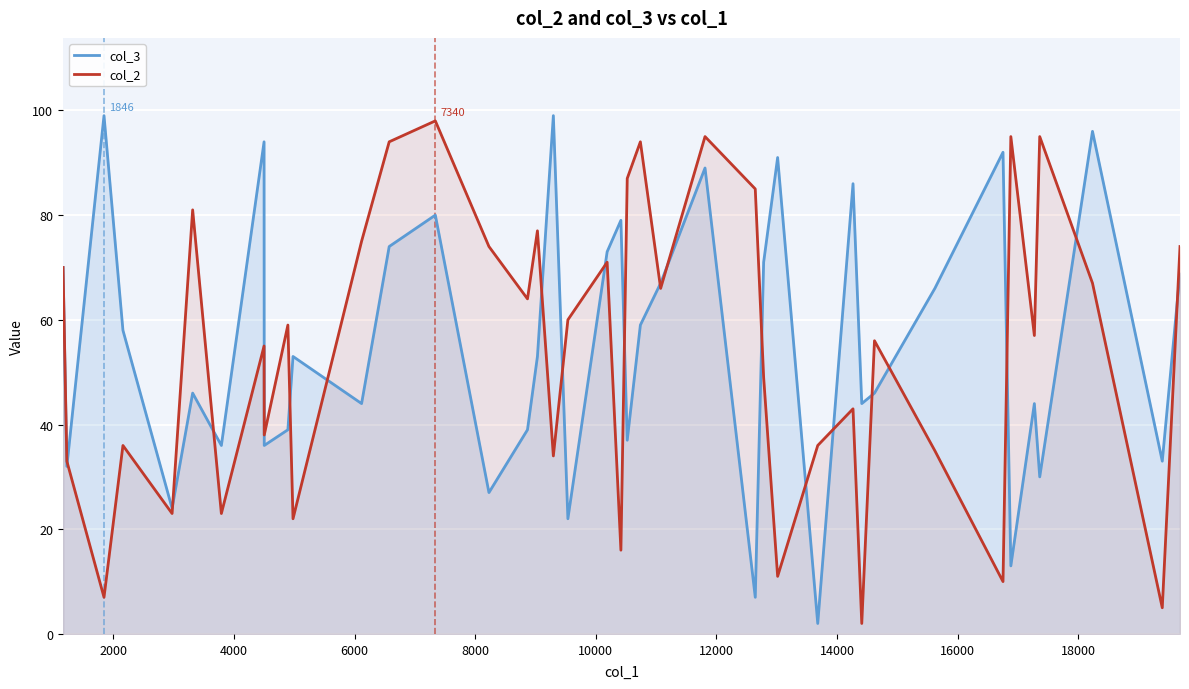

What is the greatest value displayed?

99